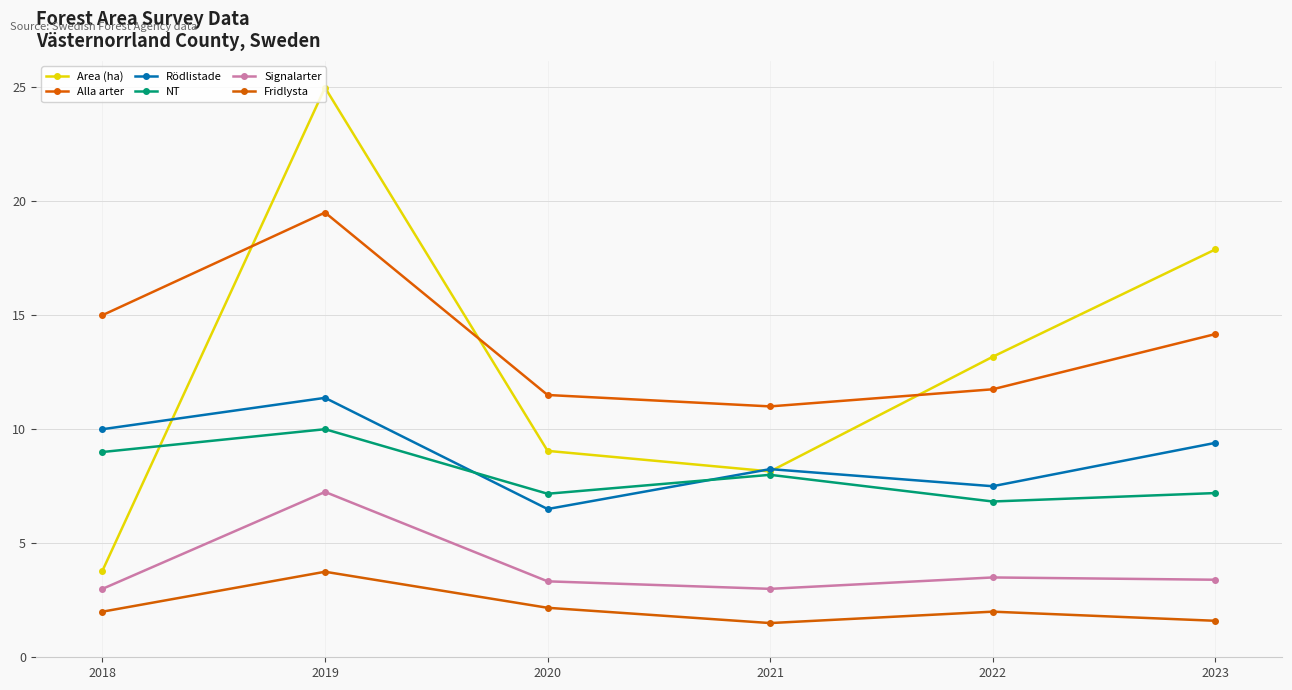

What is the sum of all NT values?

48.2